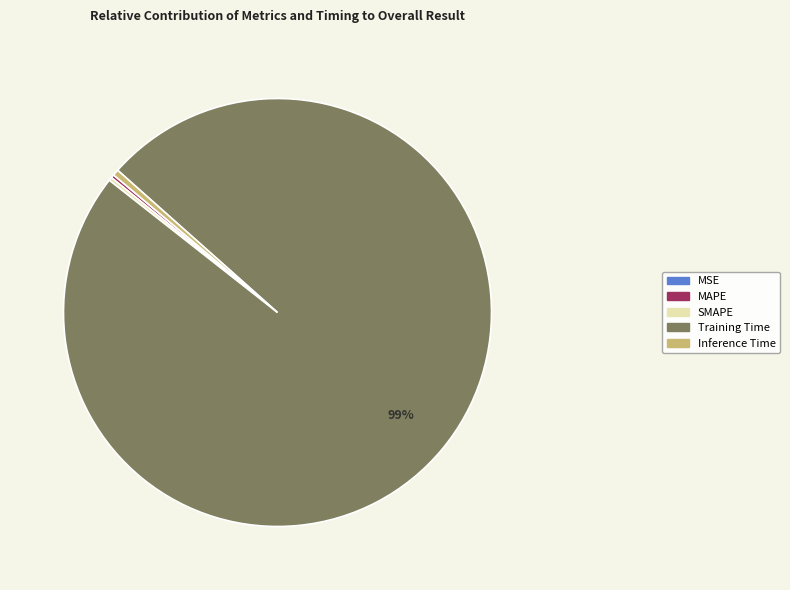

What percentage is the Training Time slice, to the nearest percent?

99%